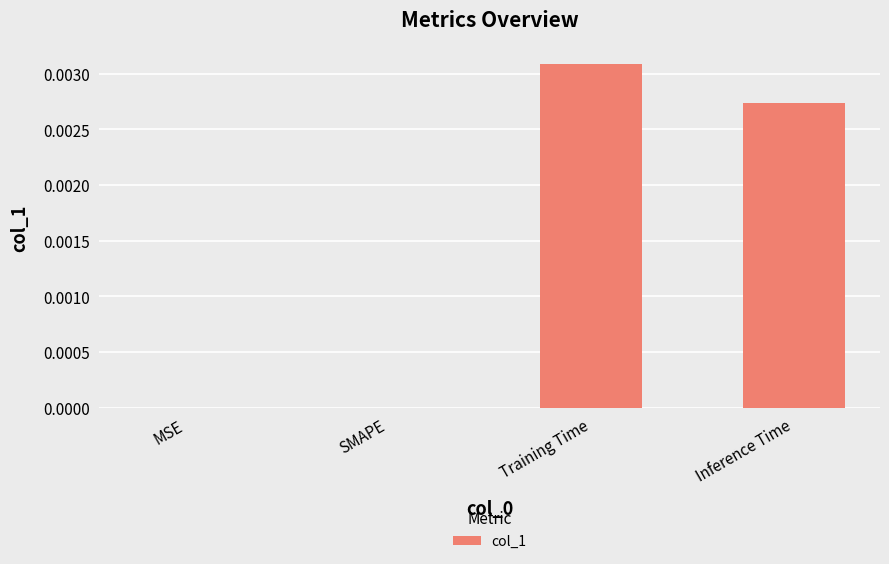

Which label corresponds to the largest value in the chart?

Training Time